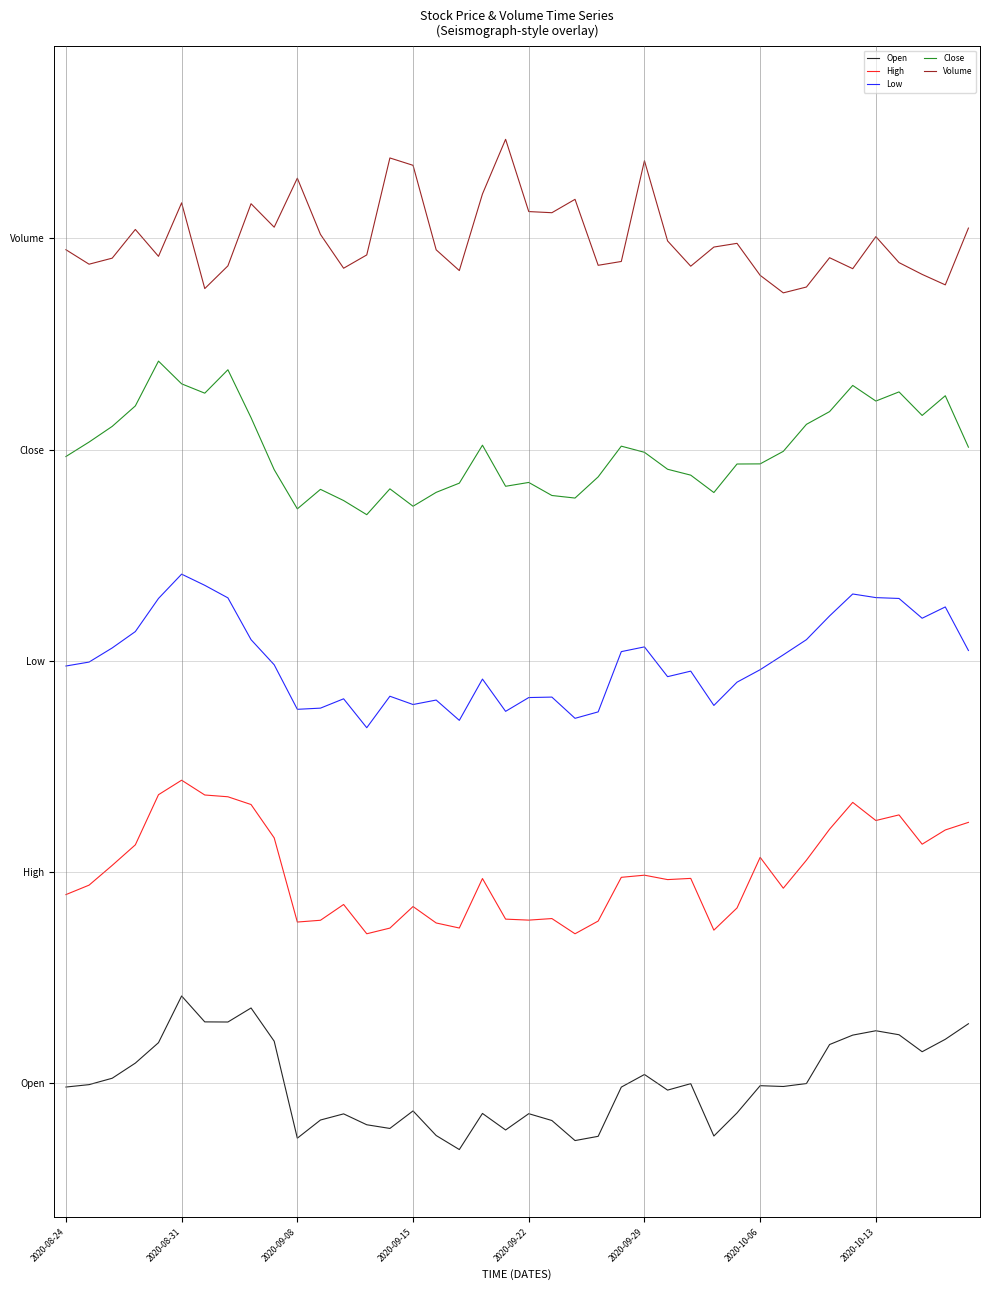

True or false: High and Close intersect in this chart.

False